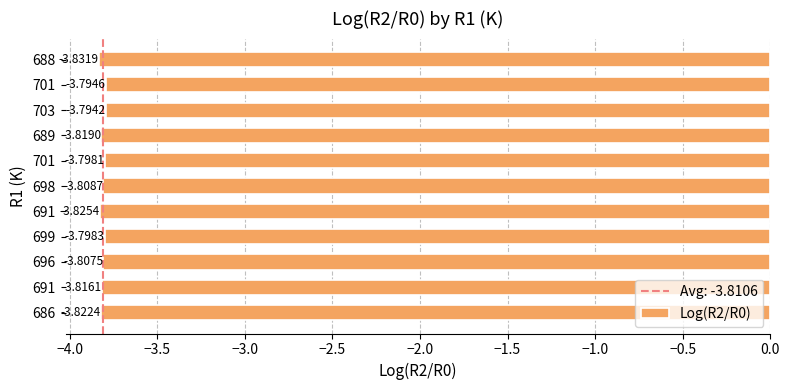

What is the greatest value displayed?

-3.8